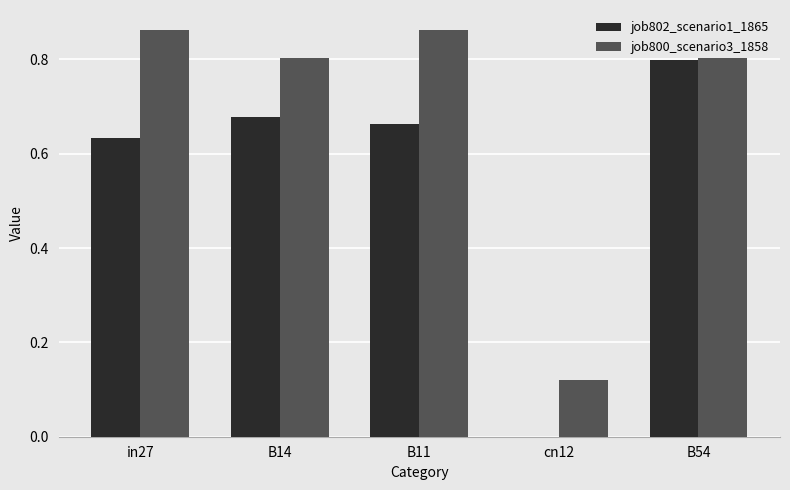

At which category is the sum across all series the highest?

B54